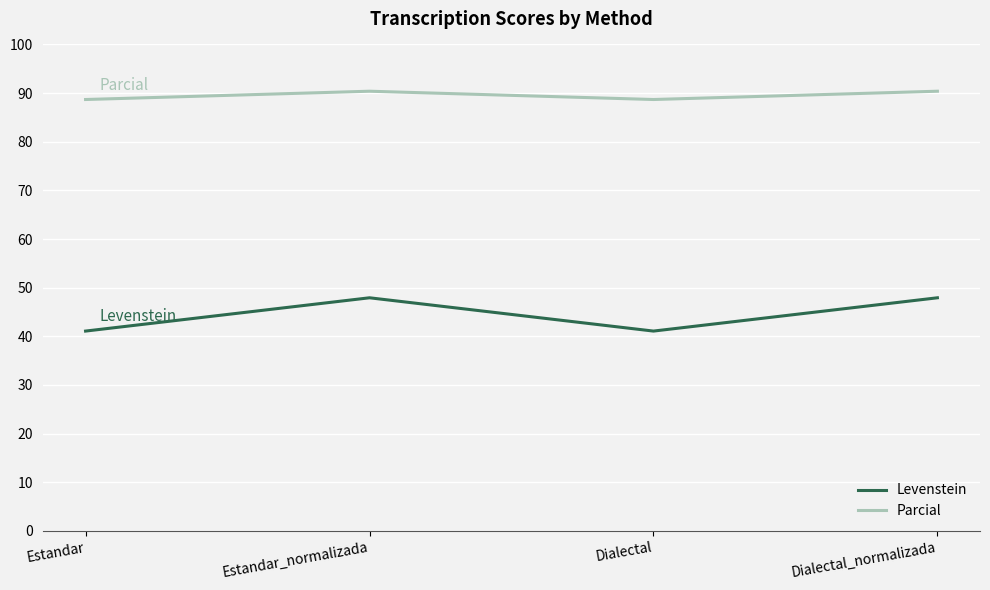

True or false: Levenstein and Parcial cross at least once.

False